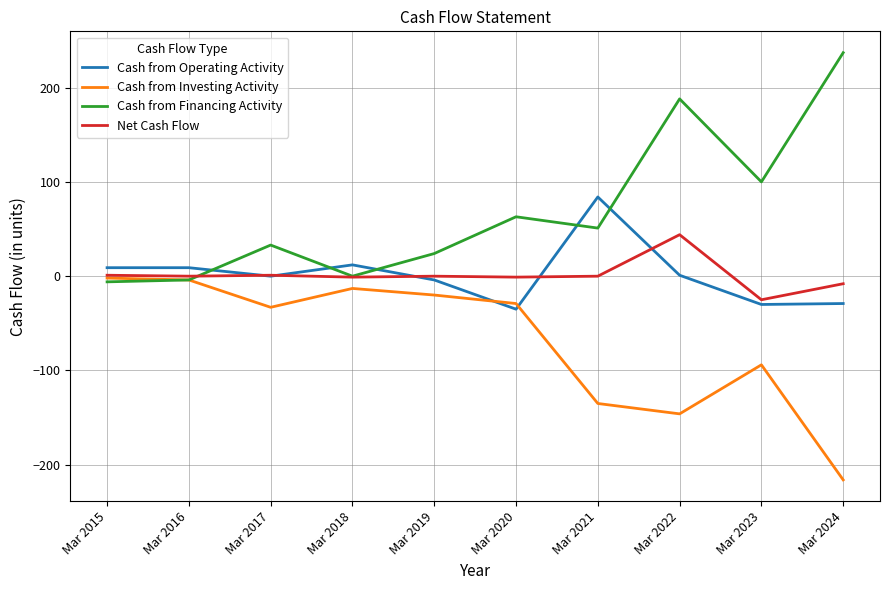

What is the sum of the Net Cash Flow values at Mar 2024 and Mar 2017?

-7